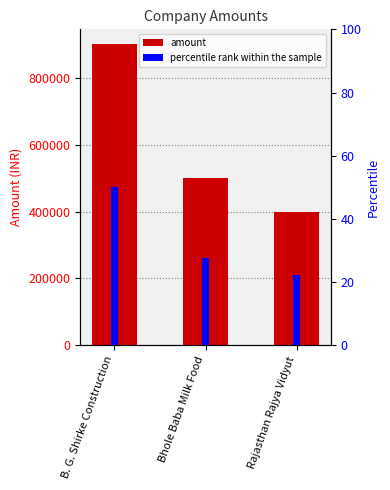

At Bhole Baba Milk Food, list the series in order from smallest to largest.

percentile rank within the sample, amount